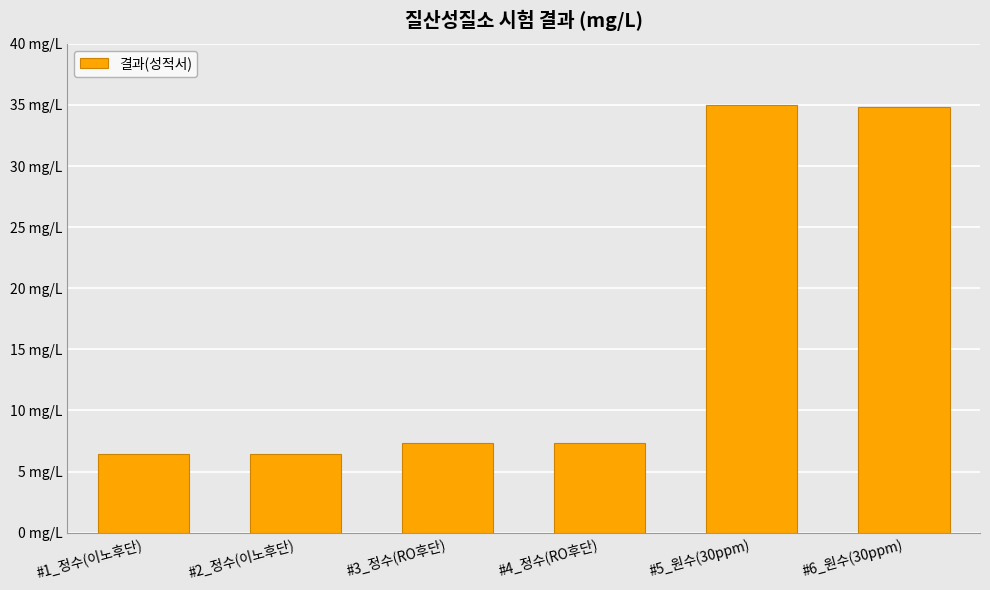

What is the label of the 1st bar from the right?

#6_원수(30ppm)